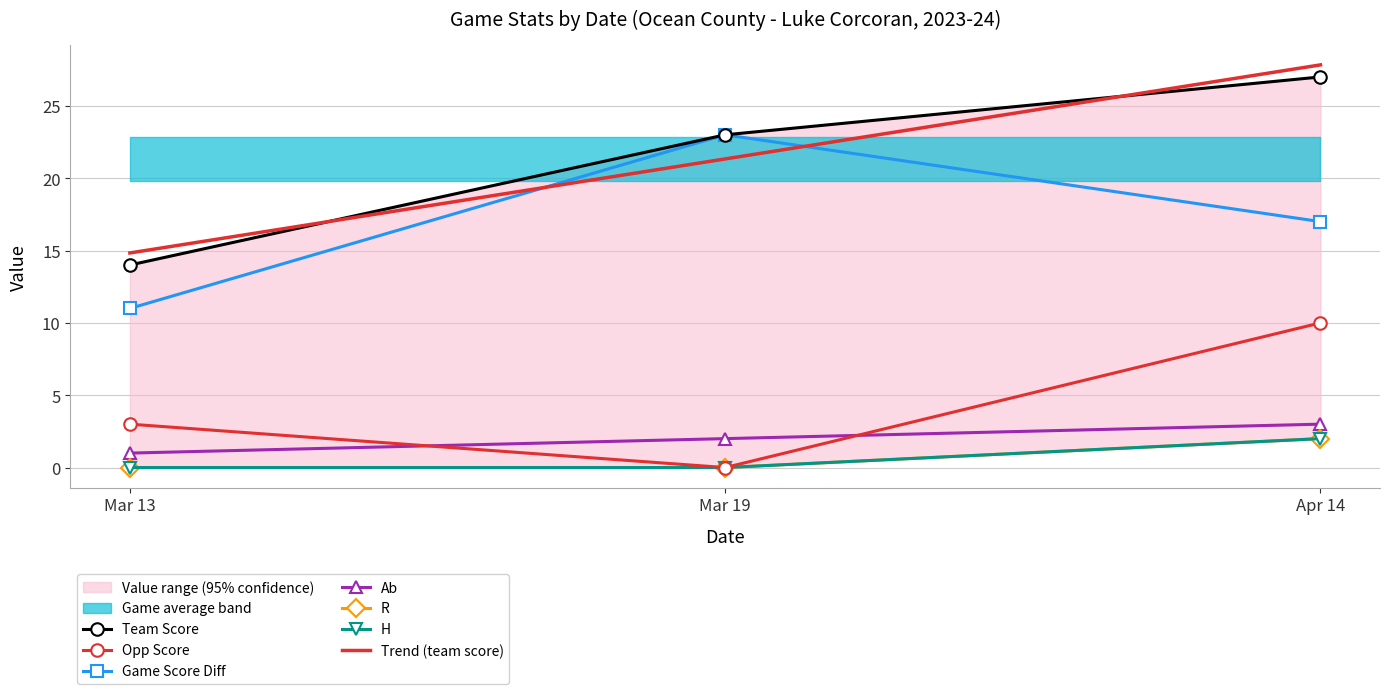

What is the spread (max minus min) of values at Mar 13?

14